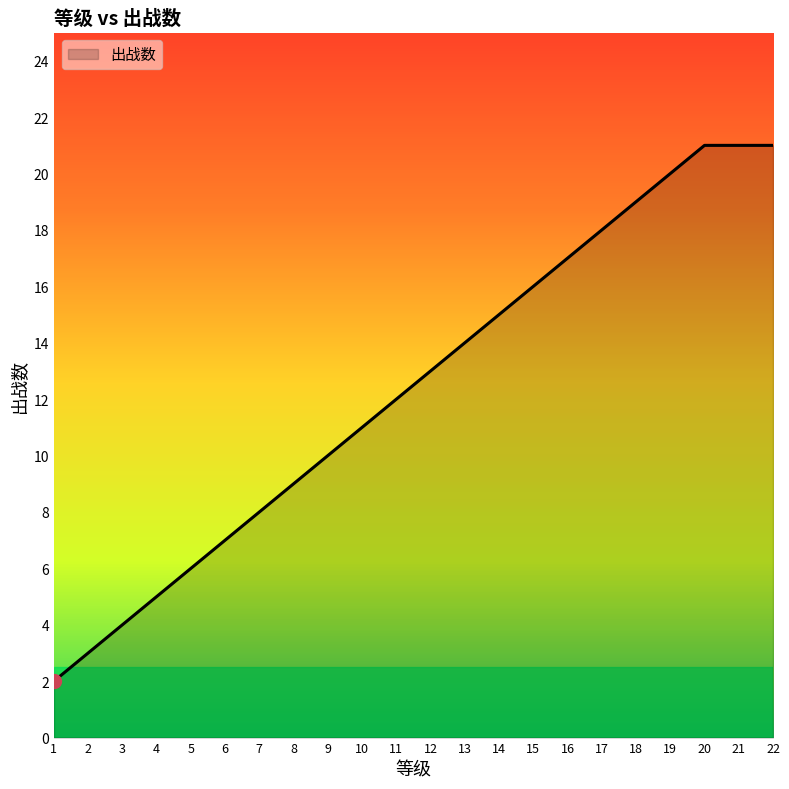

The value at 19 is 20. True or false?

True